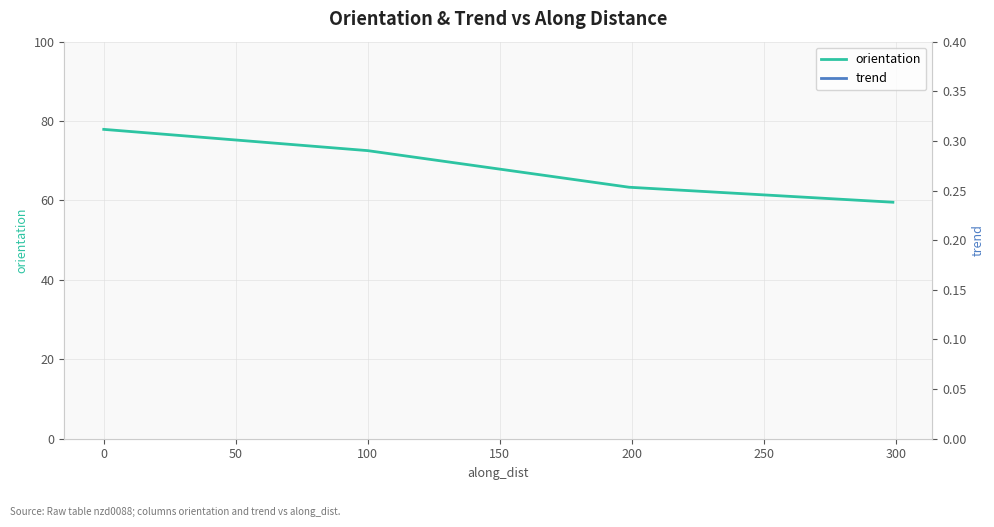

True or false: orientation has more than 2 points higher than both neighbors.

False